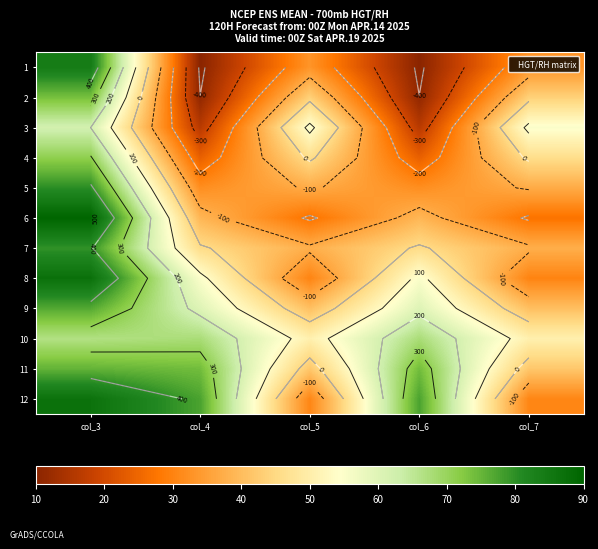

What is the sum of the 3 values at col_3 and col_7?

320